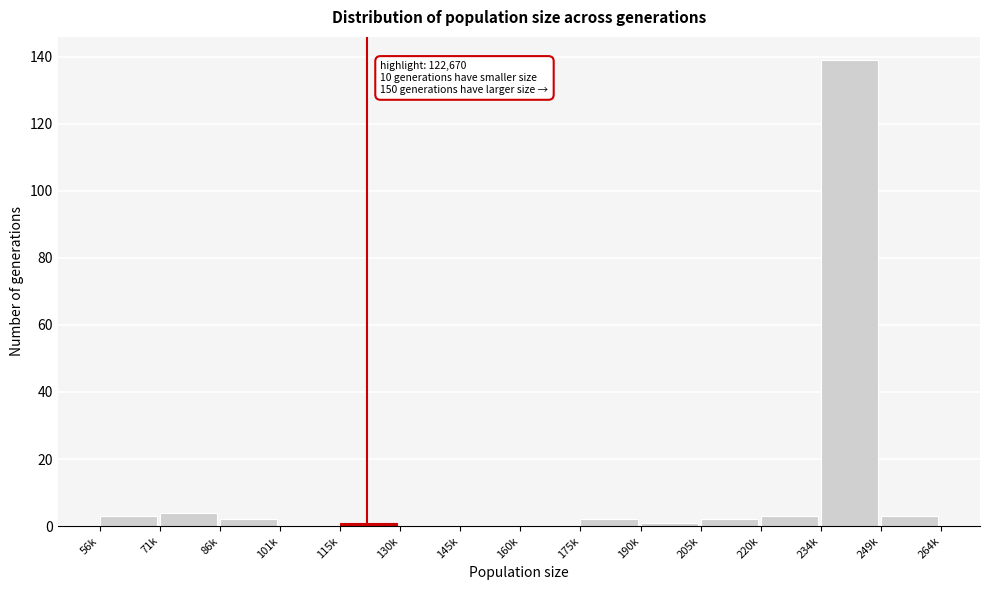

Reading left to right, list all the values displayed in this chart.

56k=3	71k=4	86k=2	101k=0	115k=1	130k=0	145k=0	160k=0	175k=2	190k=1	205k=2	220k=3	234k=139	249k=3